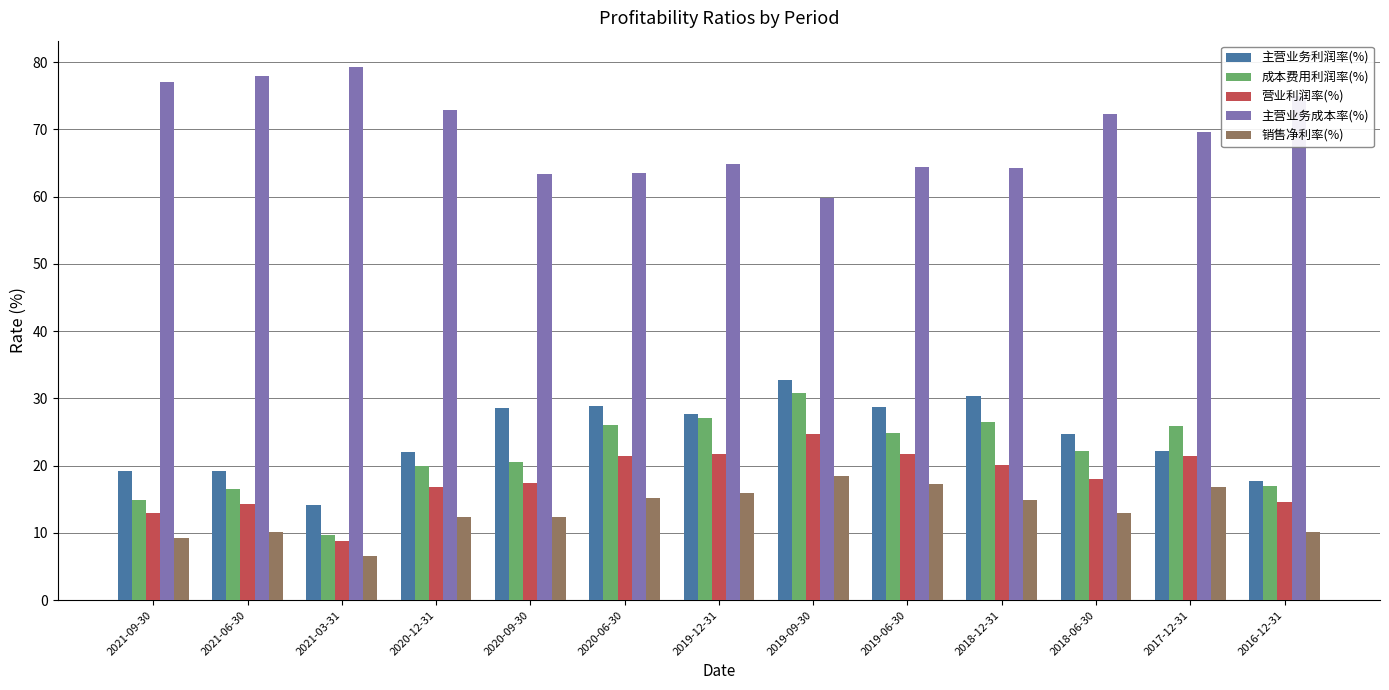

Read the 主营业务利润率(%) value at 2019-12-31.

27.7